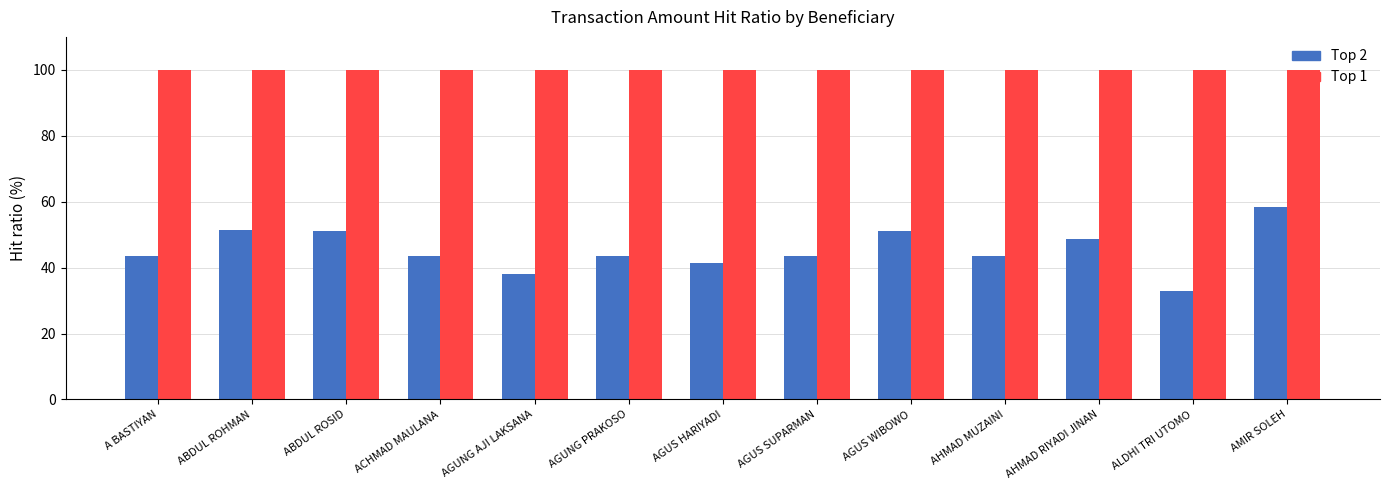

The Top 1 series shows 100.0 at ABDUL ROHMAN. True or false?

True